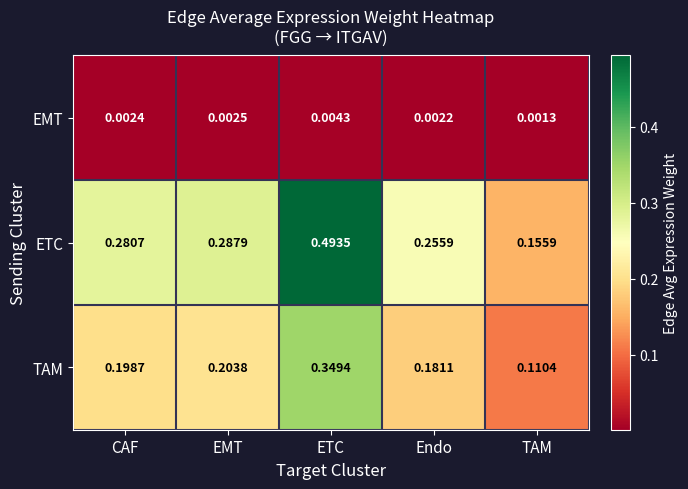

Which label corresponds to the smallest value in the chart?

TAM